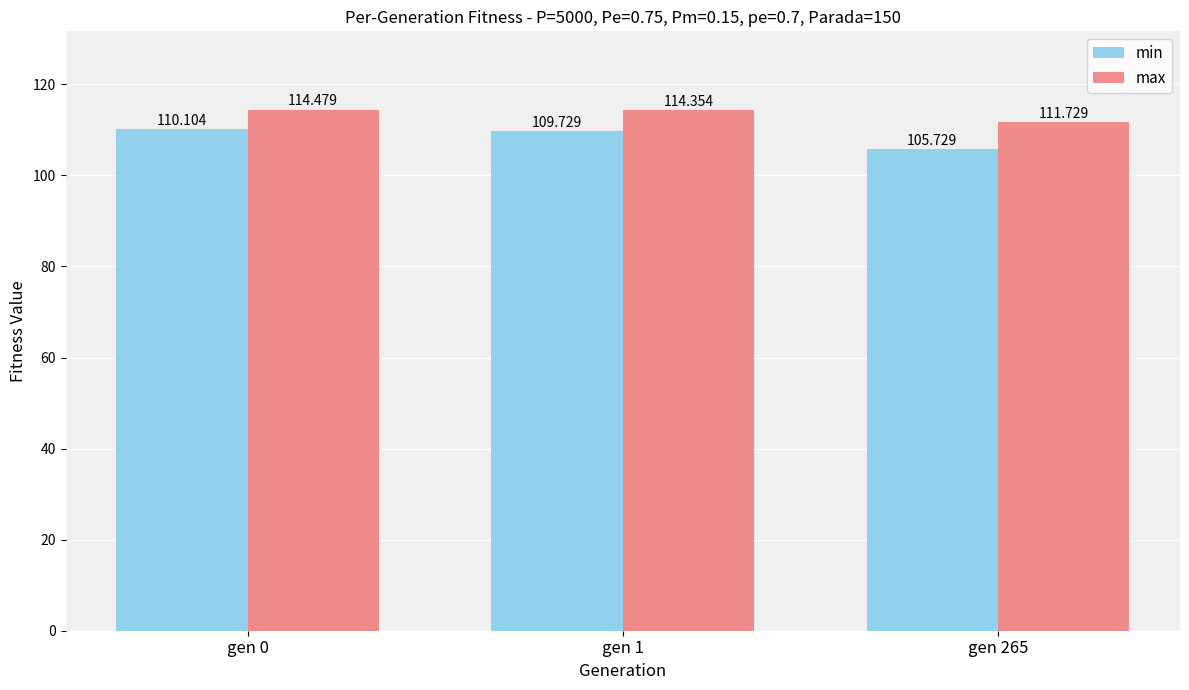

At how many categories does at least one series exceed 114?

2